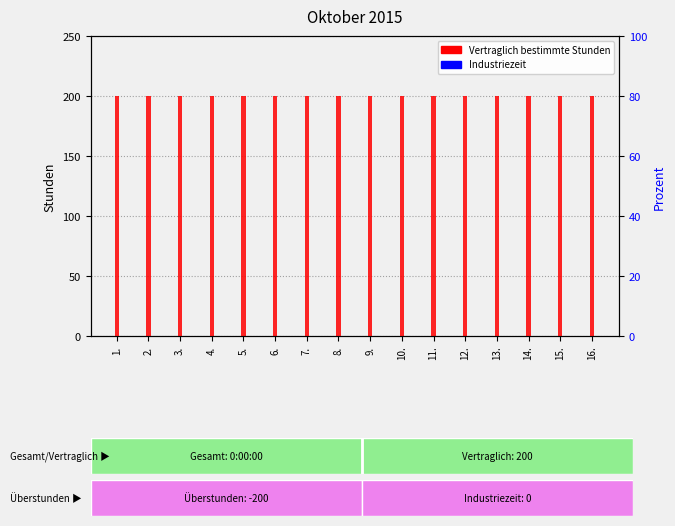

At how many categories does at least one series exceed 143?

16